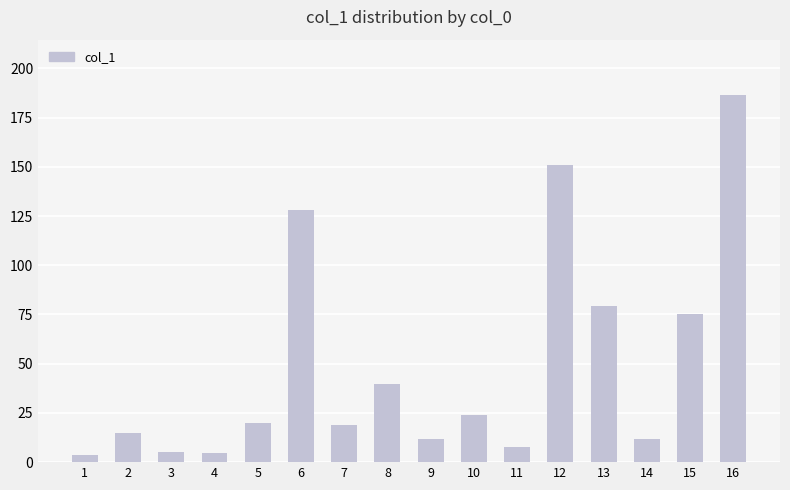

At which label is the value closest to 95?

13